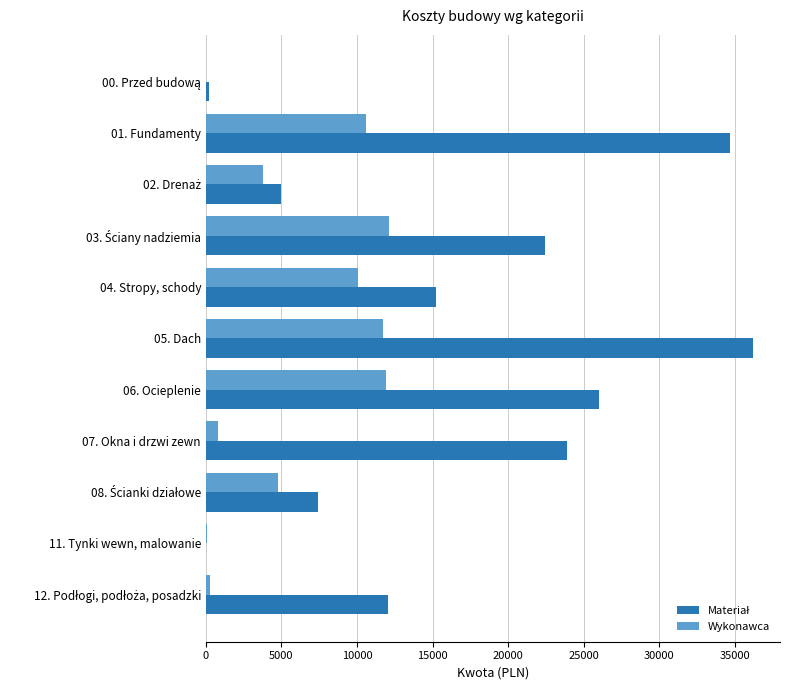

Count the number of categories in the chart.

11